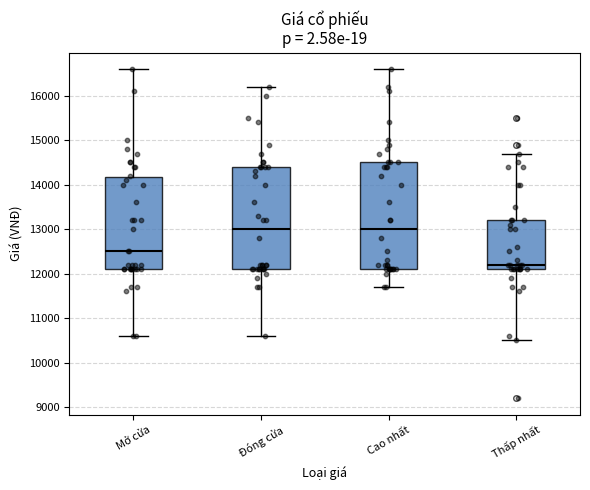

Reading left to right, read every box against the y-axis: the position of its median line, the range the box covers, and the ends of its whiskers. The values are not printed on the chart, so give them approximately, as read against the axis.

Mở cửa: median 12500, box 12100 to 14200, whiskers 10600 to 16600
Đóng cửa: median 13000, box 12100 to 14400, whiskers 10600 to 16200
Cao nhất: median 13000, box 12100 to 14500, whiskers 11700 to 16600
Thấp nhất: median 12200, box 12100 to 13200, whiskers 10500 to 14700